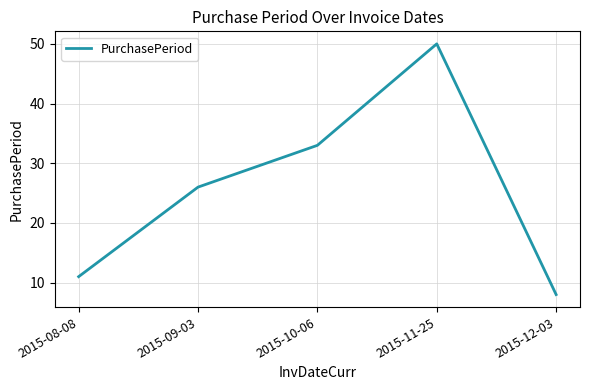

List the labels in order of value, largest first.

2015-11-25, 2015-10-06, 2015-09-03, 2015-08-08, 2015-12-03